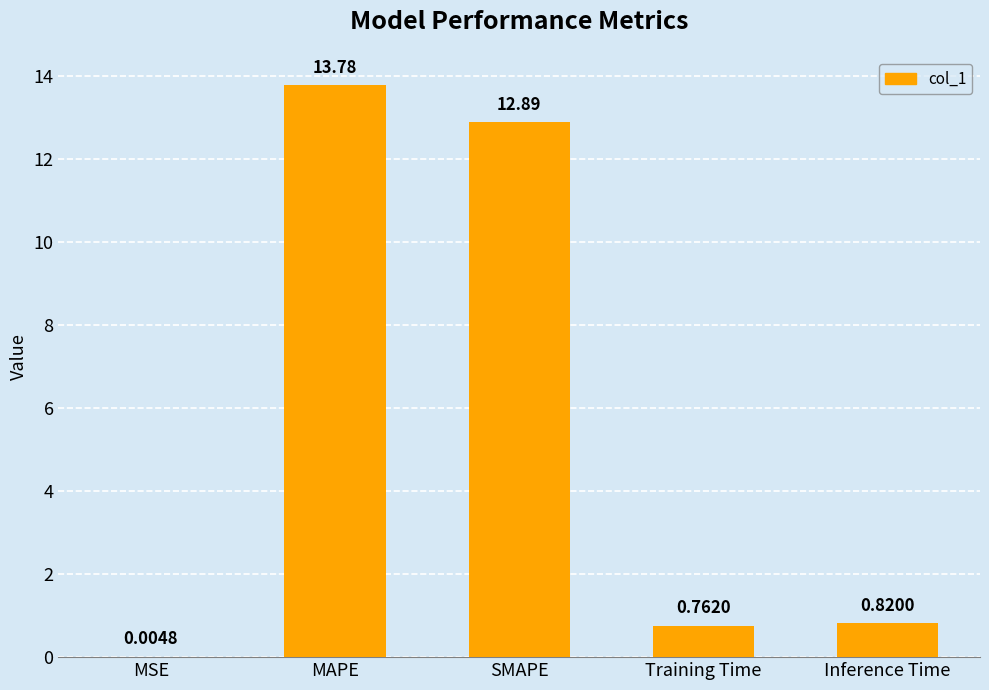

At which label is the value closest to 6?

Inference Time